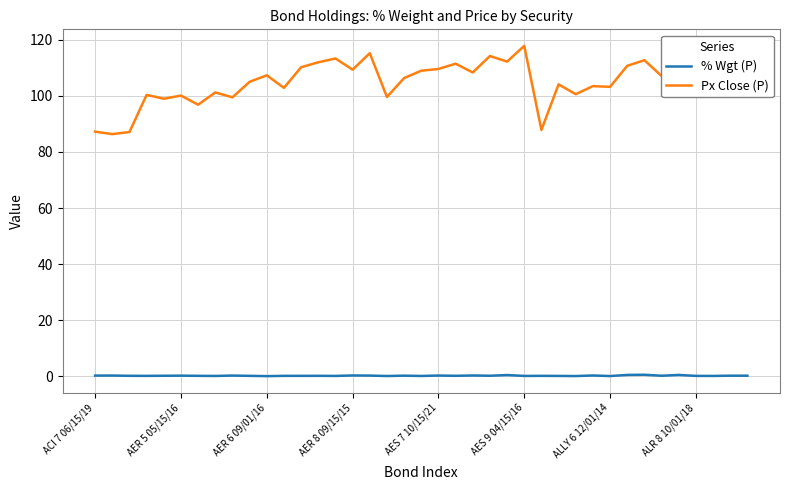

Which series has the largest range (max minus min)?

Px Close (P)